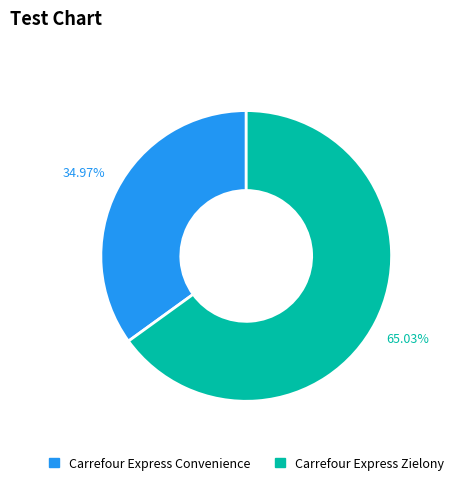

To the nearest percent, what is the difference between the largest and smallest slice percentages?

30%